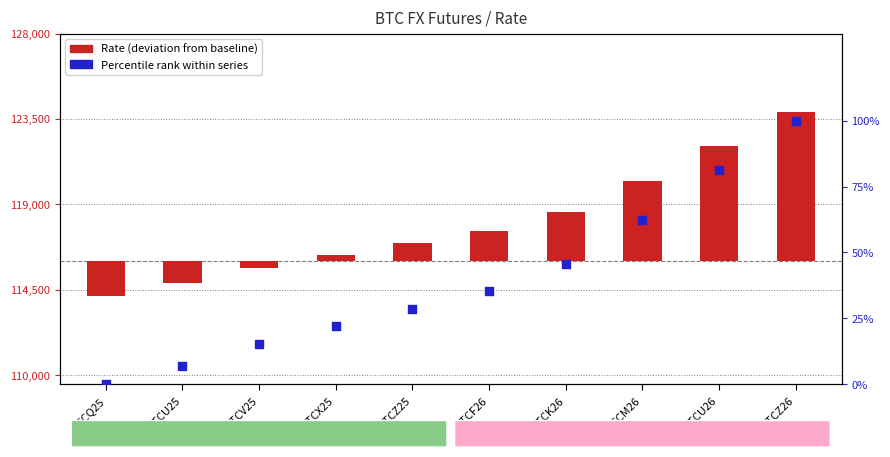

Which series has the largest total across all categories?

Rate (deviation from baseline)